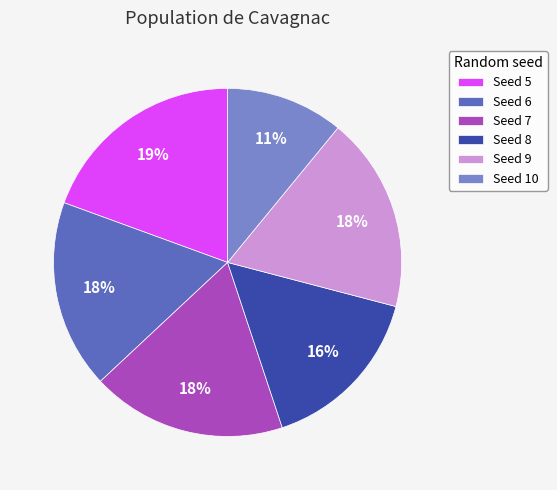

Approximately how many times larger is the value at Seed 9 compared to Seed 5?

0.9